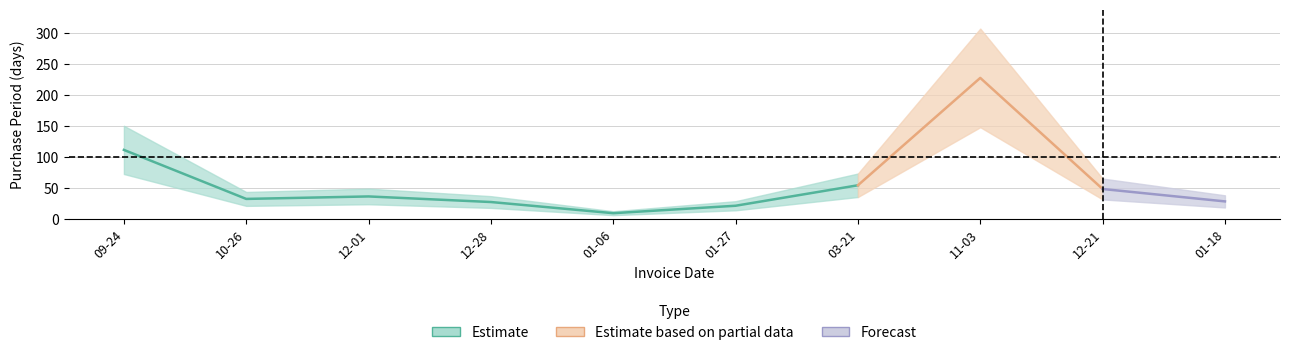

True or false: the data shows 28 at 2017-01-18.

True